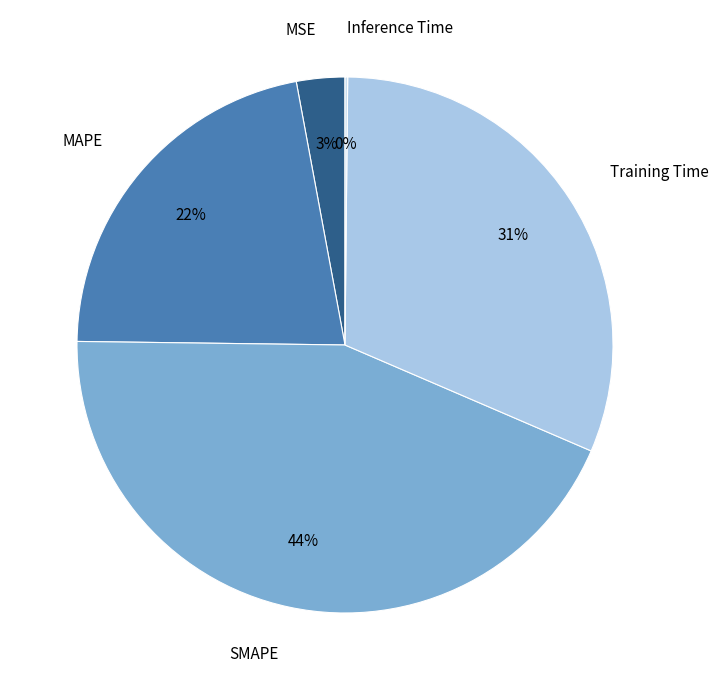

Is there any slice that represents more than half of the pie?

No